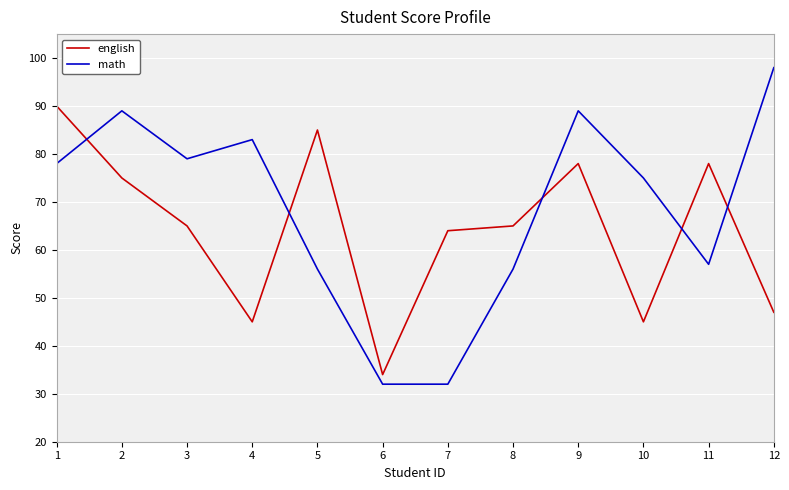

What is the difference between the maximum and second lowest values in the english series?

45